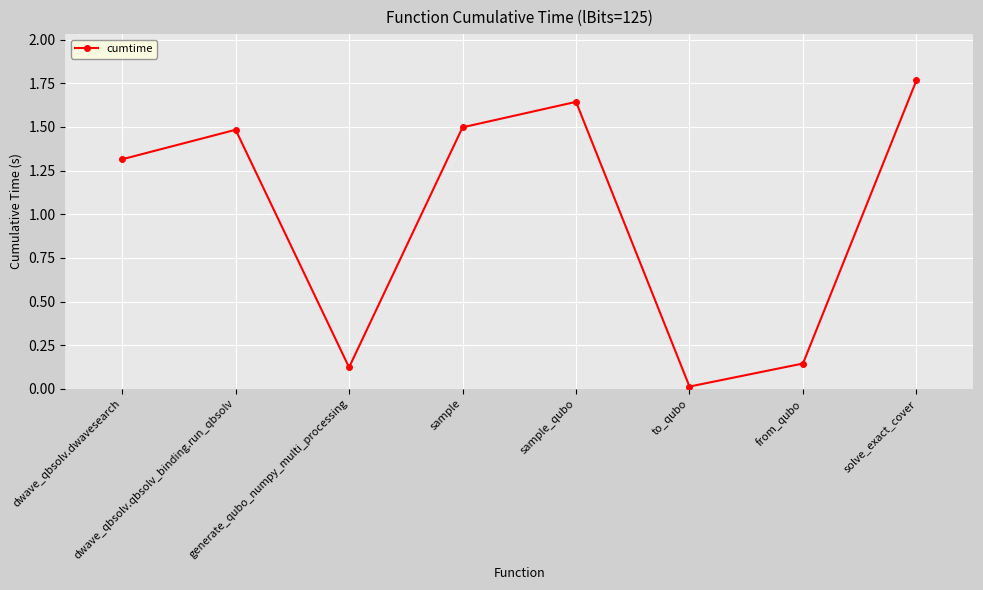

What is the label of the 7th point from the left?

from_qubo